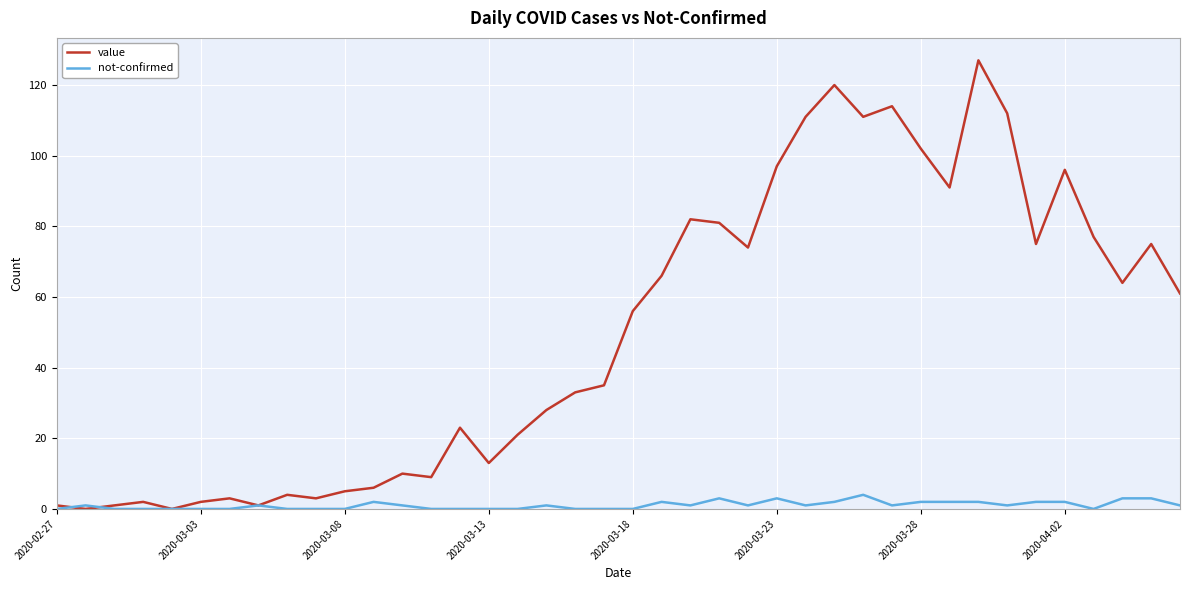

What is the sum of all not-confirmed values?

42